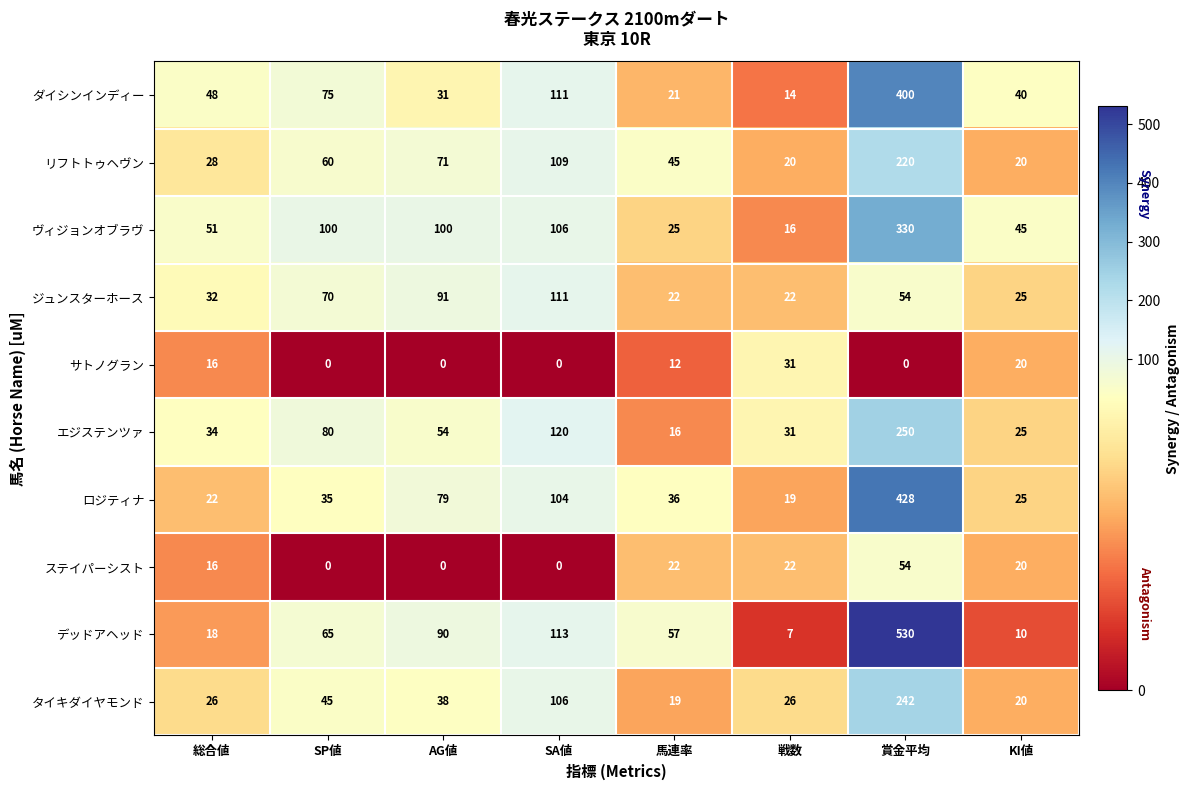

What is the maximum value shown in the chart?

530